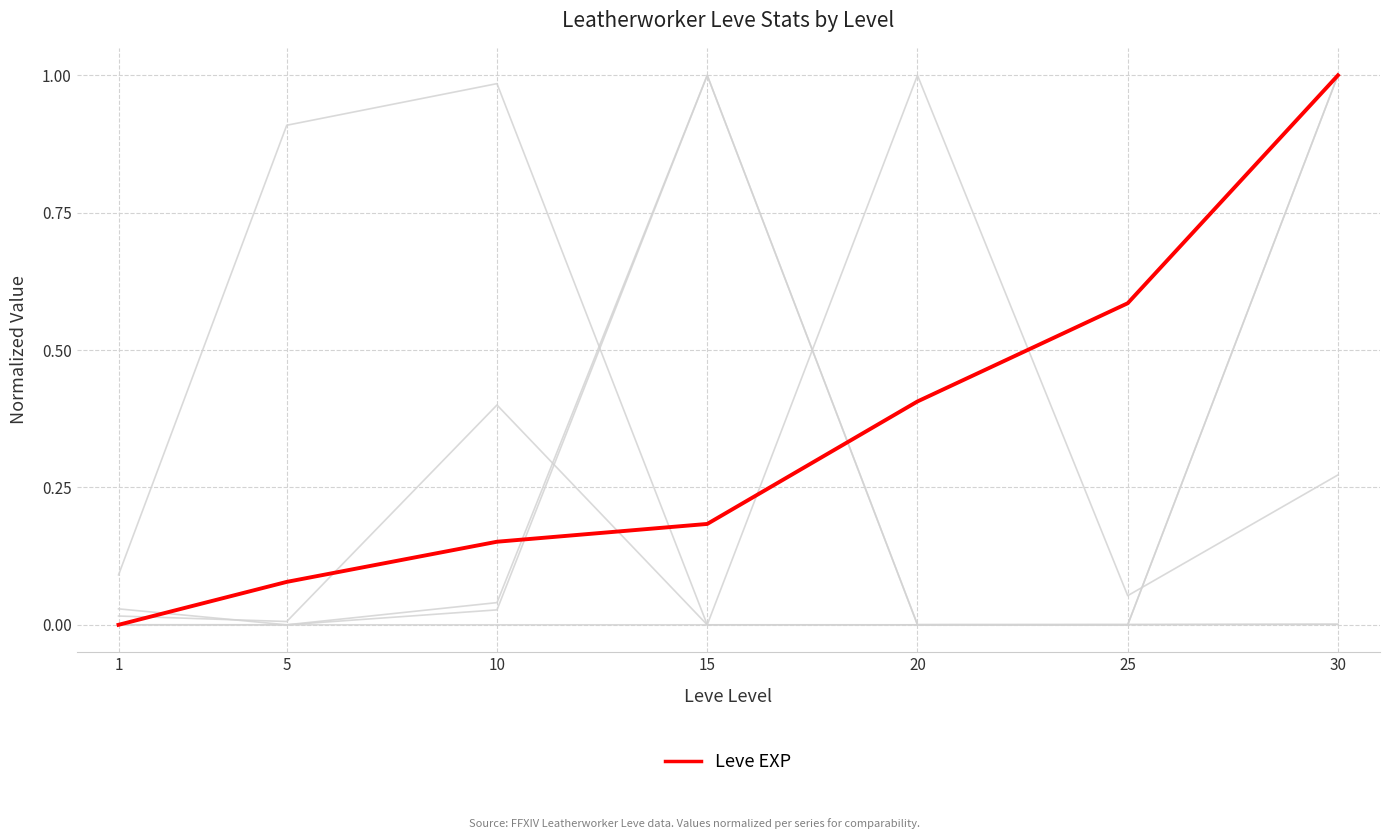

Reading left to right, what are all the values shown in this chart?

Leve Gil: 0.1	0.9	1.0	0.0	1.0	0.1	0.3
currentAveragePrice: 0.0	0.0	0.0	1.0	0.0	0.0	0.0
LevePriceHQ: 0.0	0.0	0.4	0.0	0.0	0.0	1.0
currentAveragePriceHQ: 0.0	0.0	0.0	0.0	0.0	0.0	1.0
currentAveragePriceNQ: 0.0	0.0	0.0	1.0	0.0	0.0	0.0
Leve EXP: 0.0	0.1	0.2	0.2	0.4	0.6	1.0